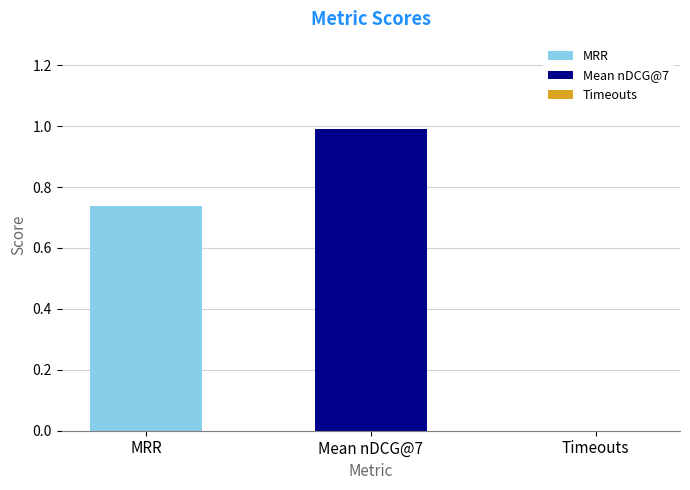

Which series has the largest range (max minus min)?

MRR